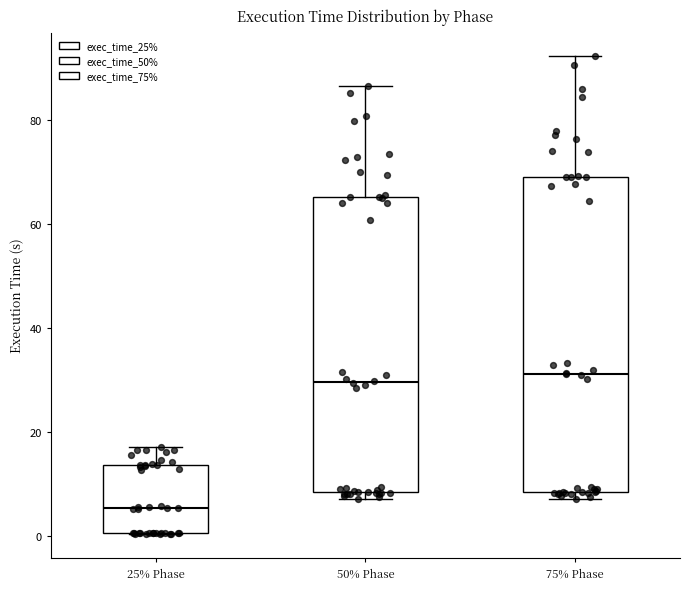

Reading left to right, read every box against the y-axis: the position of its median line, the range the box covers, and the ends of its whiskers. The values are not printed on the chart, so give them approximately, as read against the axis.

25% Phase: median 6, box 0 to 14, whiskers 0 to 18
50% Phase: median 30, box 8 to 66, whiskers 6 to 86
75% Phase: median 32, box 8 to 70, whiskers 8 (just below the box's lower edge) to 92